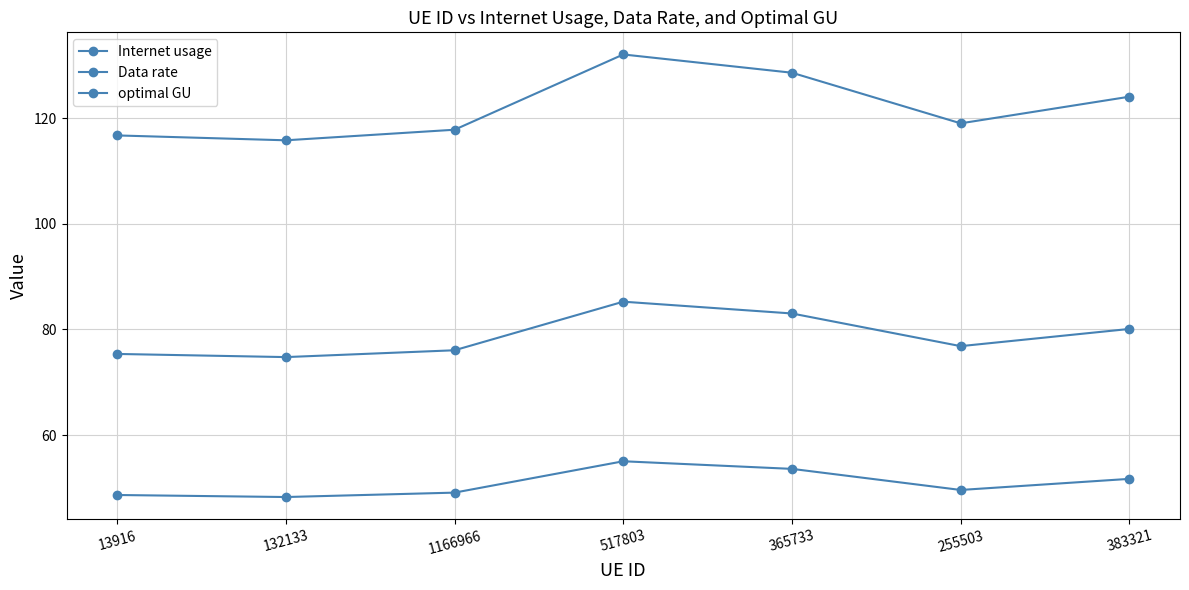

How many categories are shown in the chart?

7